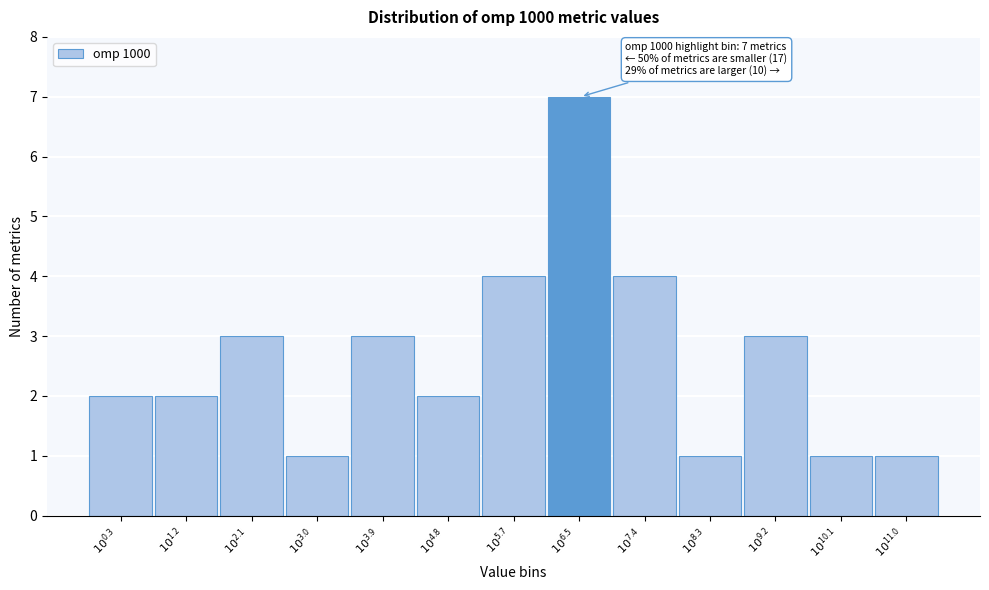

Reading left to right, transcribe all the data shown in this chart.

2	2	3	1	3	2	4	7	4	1	3	1	1